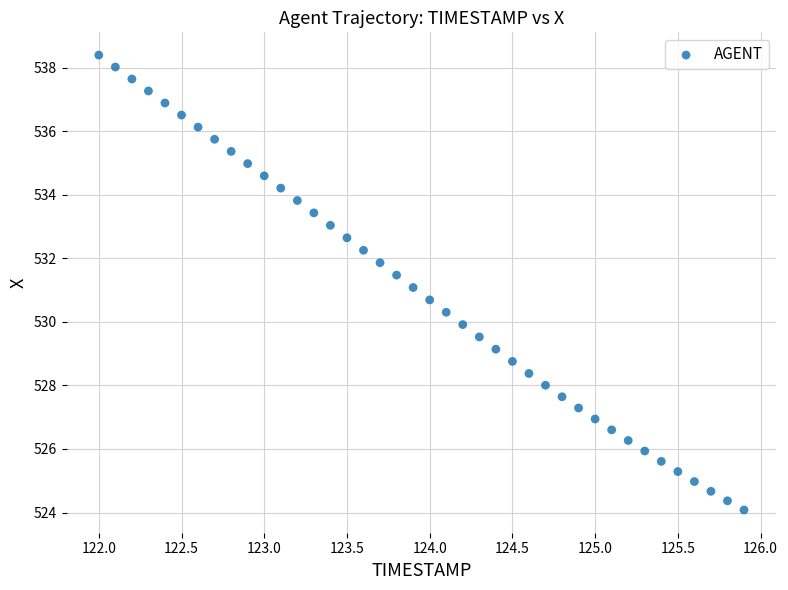

What is the range of Y values (max minus min)?

14.3